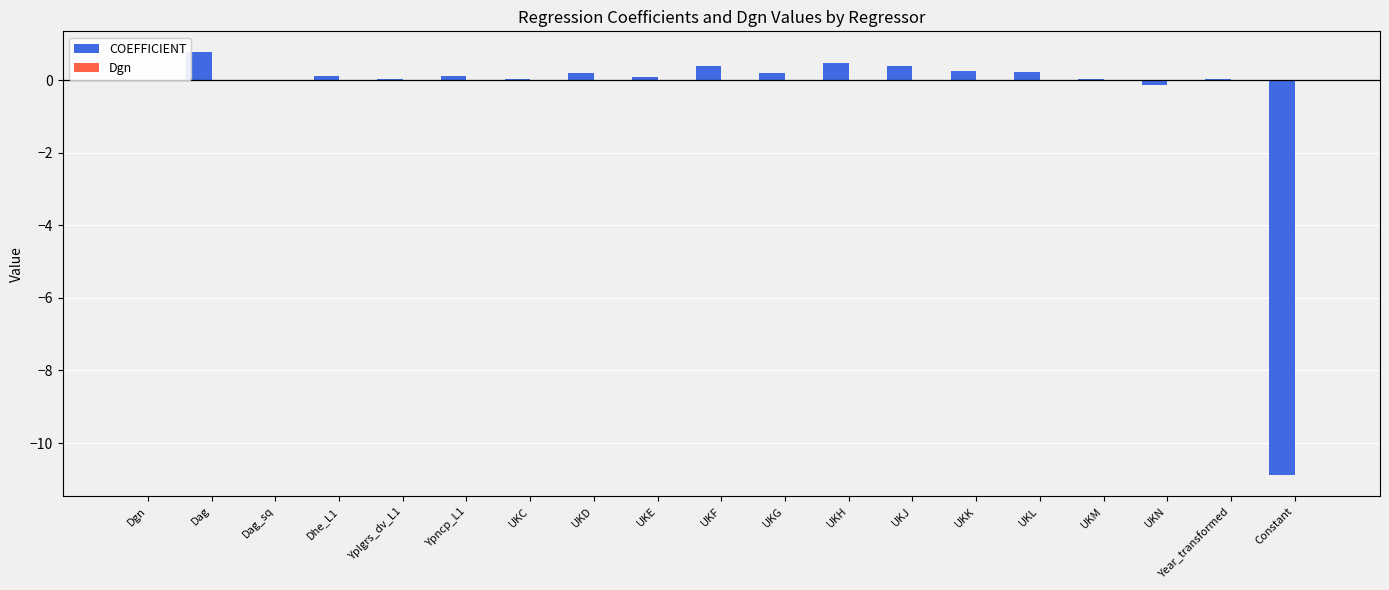

The COEFFICIENT series shows 0.0 at Yplgrs_dv_L1. True or false?

True